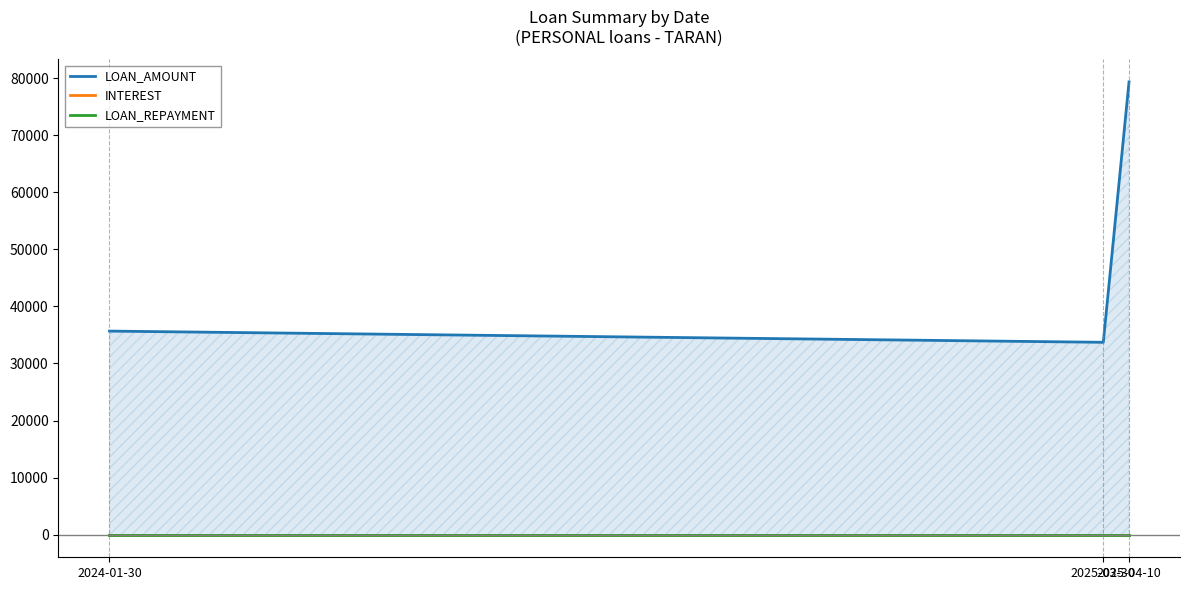

At which category does the chart reach its peak across all series?

2025-04-10